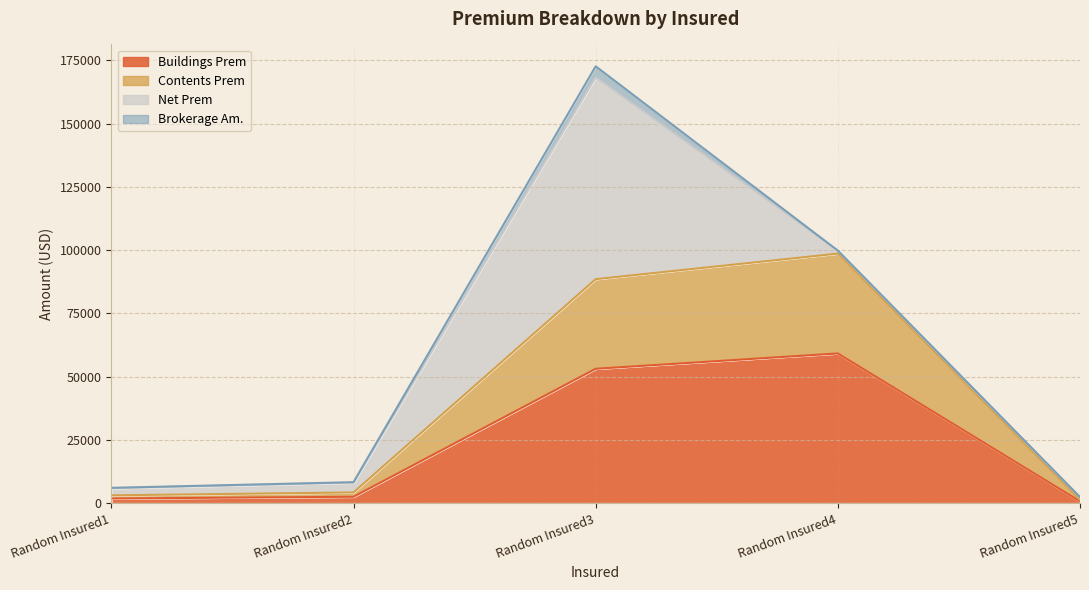

What is the total value across all series at Random Insured1?

6085.1